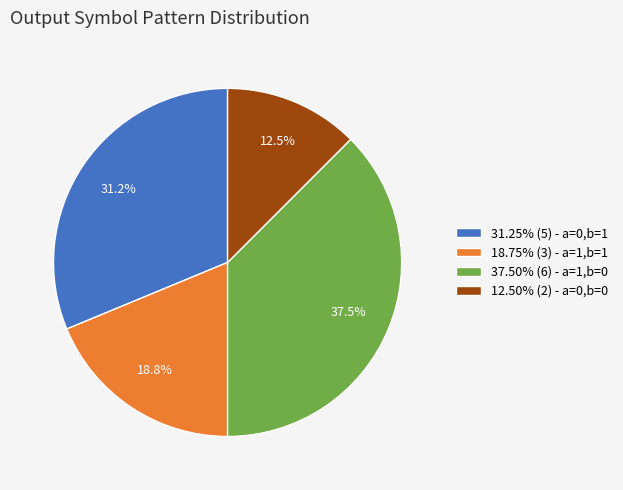

What portion of the pie excludes 37.50% (6) - a=1,b=0?

62.5%